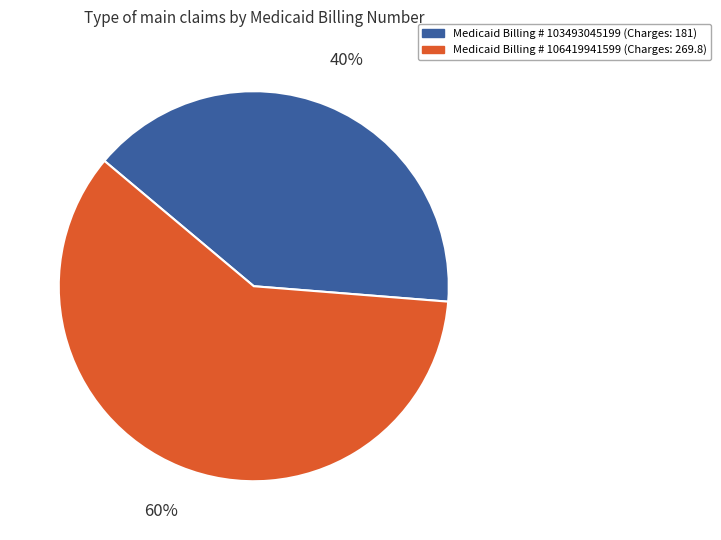

To the nearest percent, what is the difference between the largest and smallest slice percentages?

20%